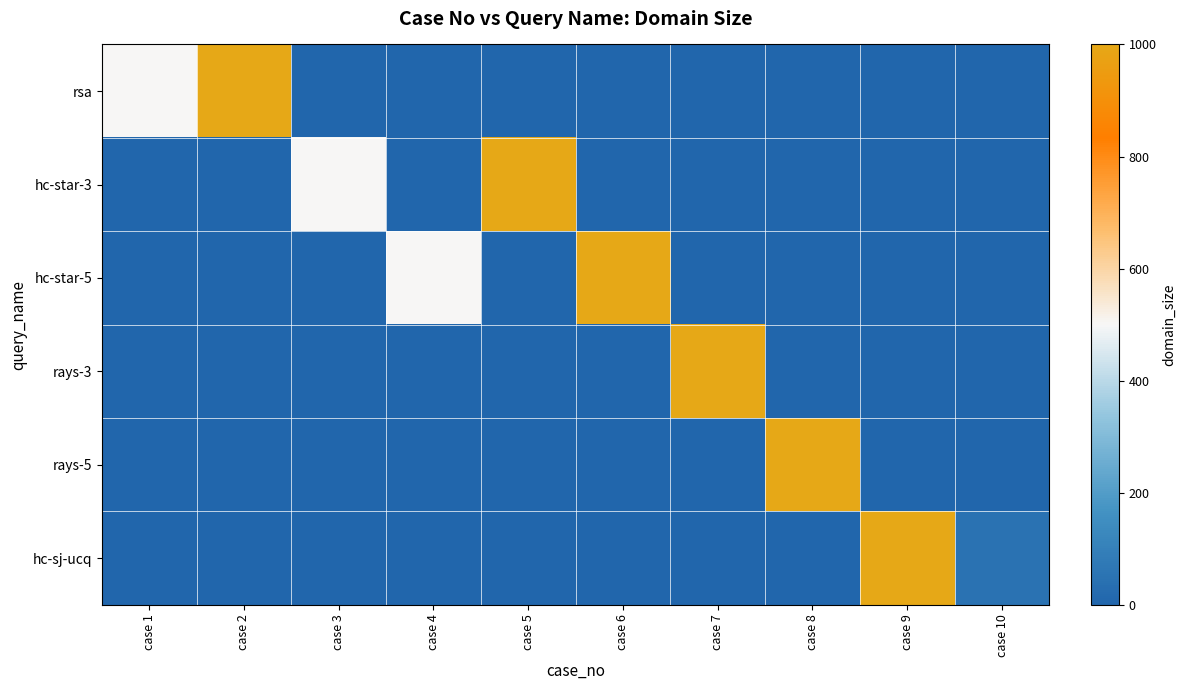

Which series has the widest spread of values?

rsa